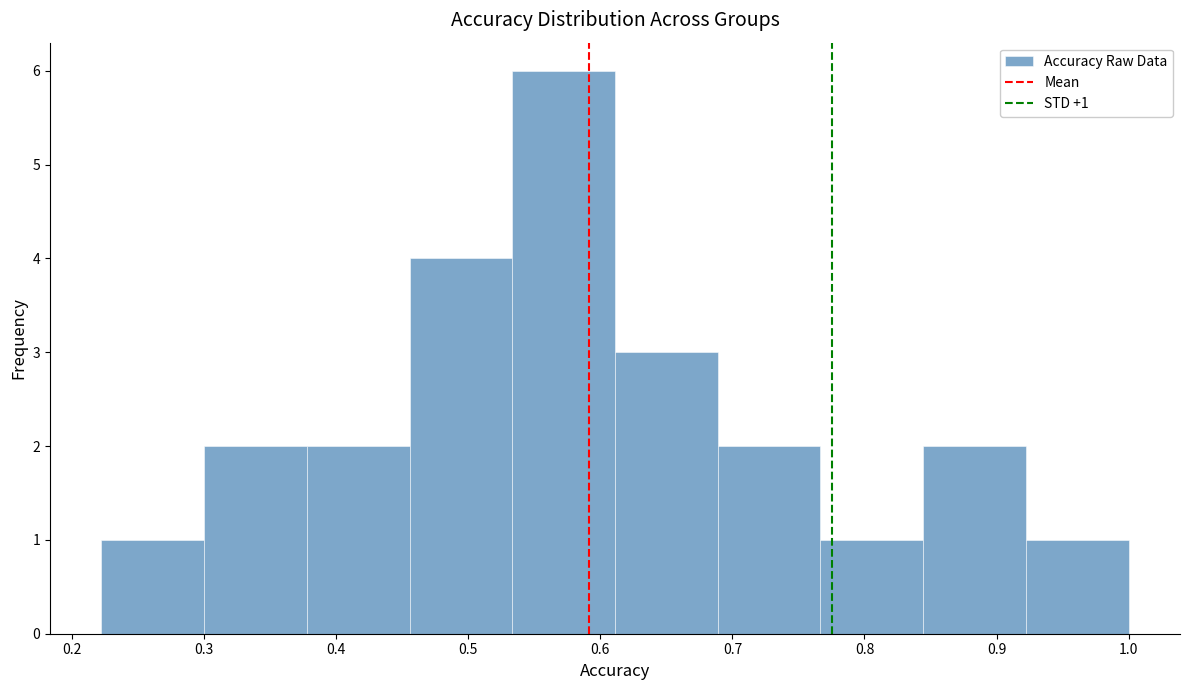

Which range on the x-axis has the tallest bar?

0.53 to 0.61